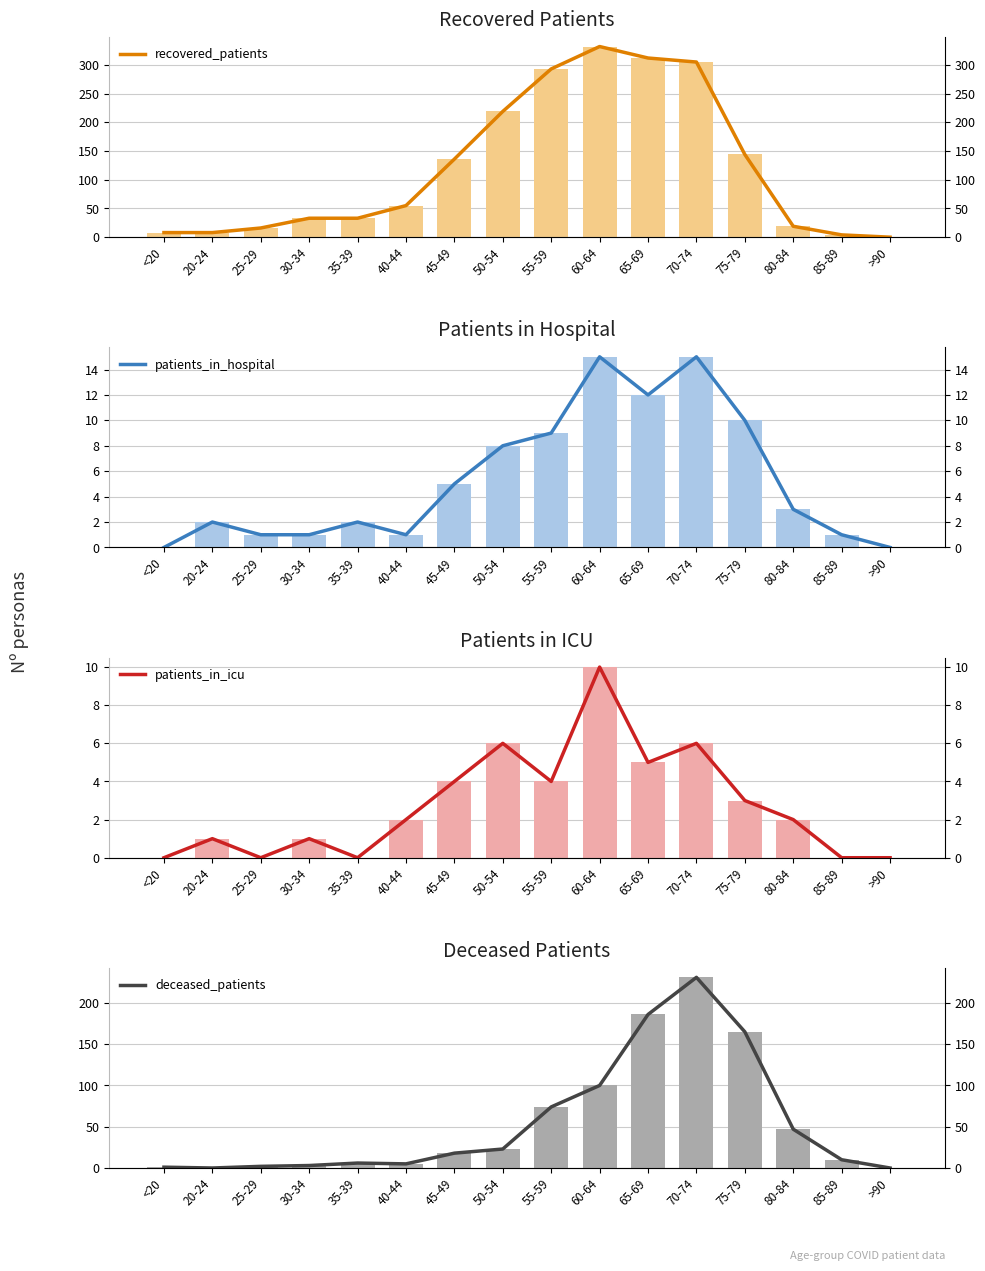

What is the total value across all series at 45-49?

163